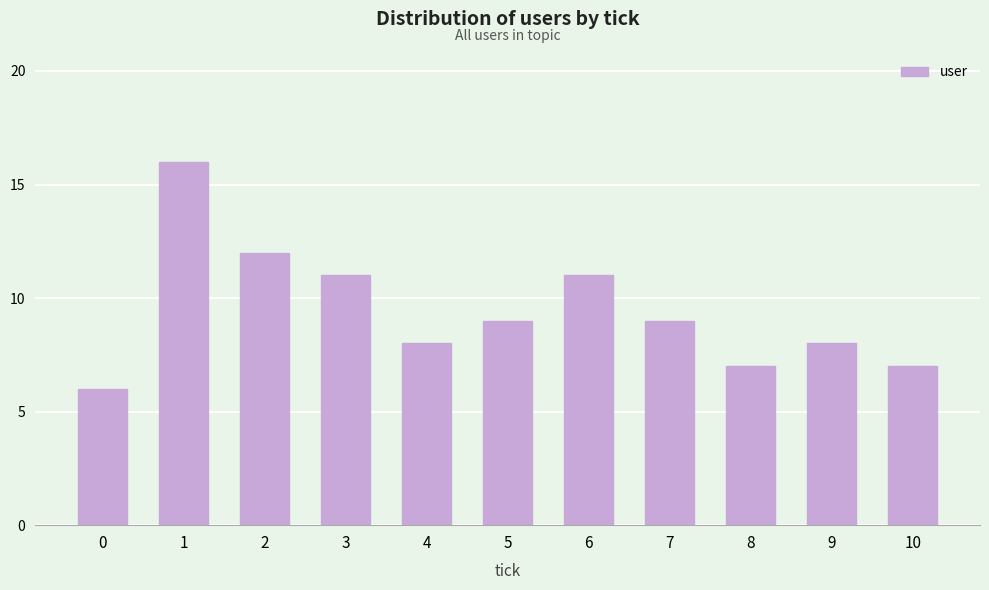

What is the difference between the maximum and minimum values?

10